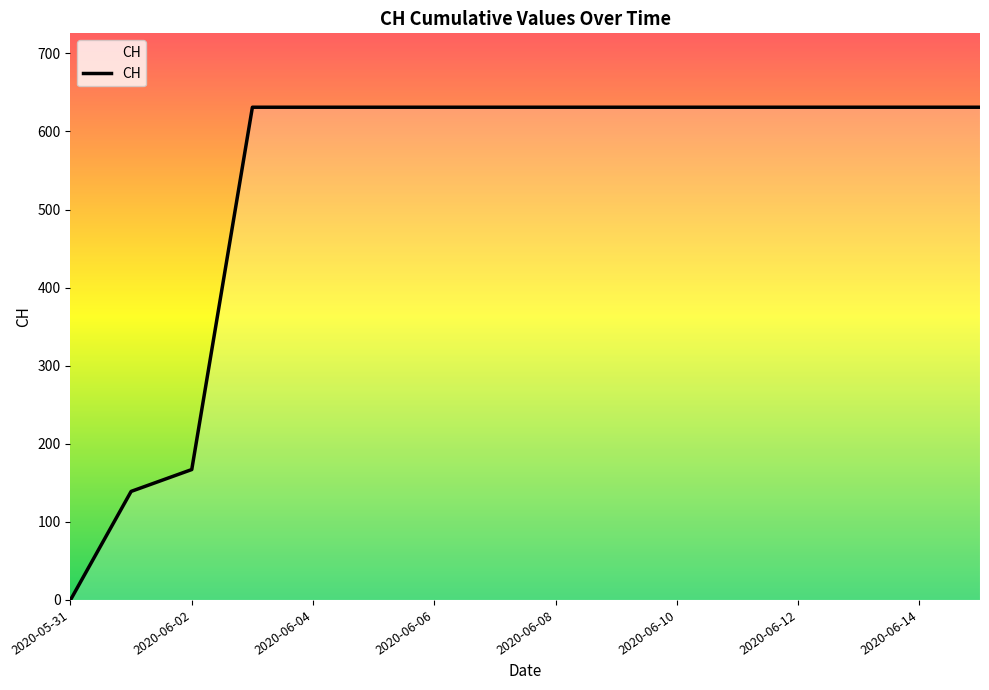

Does the chart display data point markers on the line(s)?

No